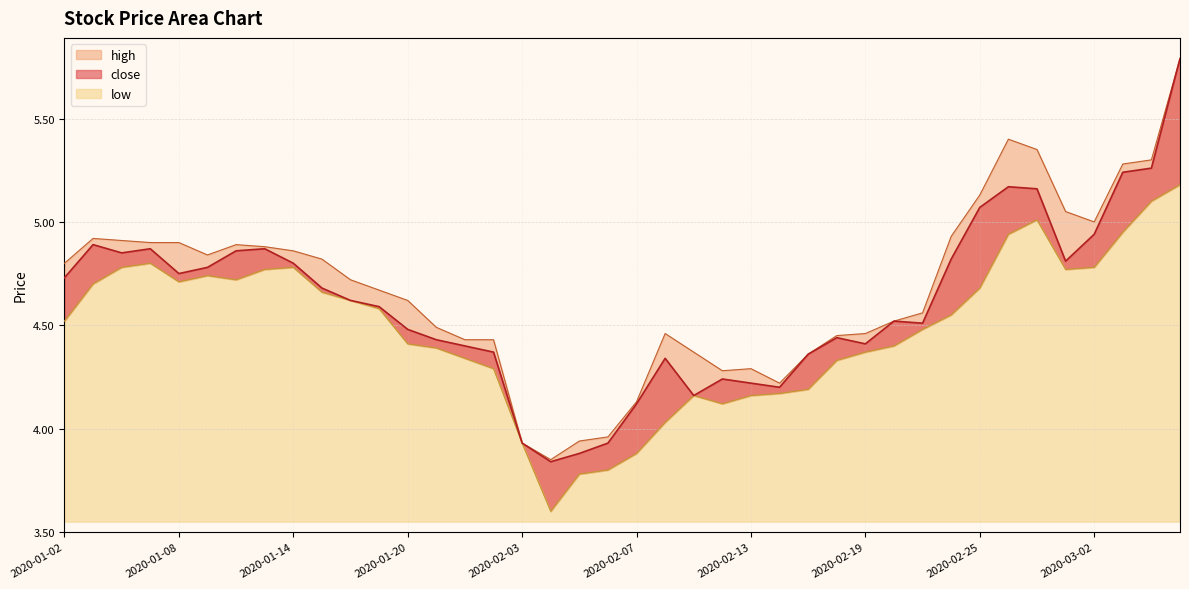

What are all the series names shown in the legend?

close, high, low